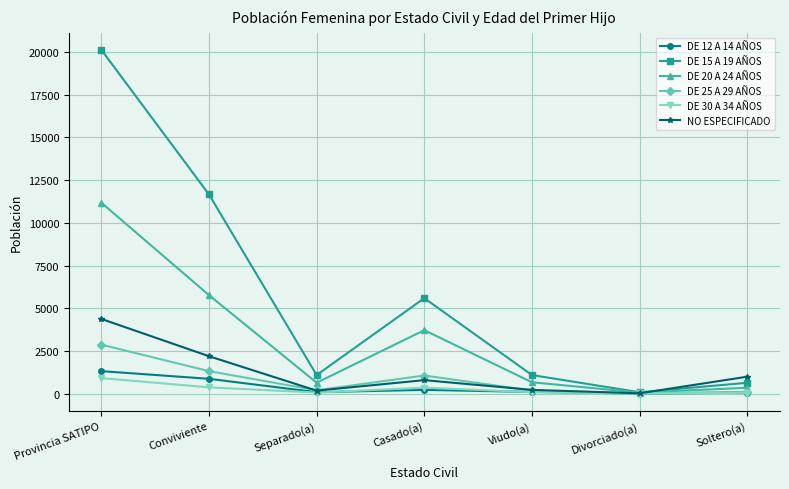

What is the spread (max minus min) of values at Separado(a)?

1027